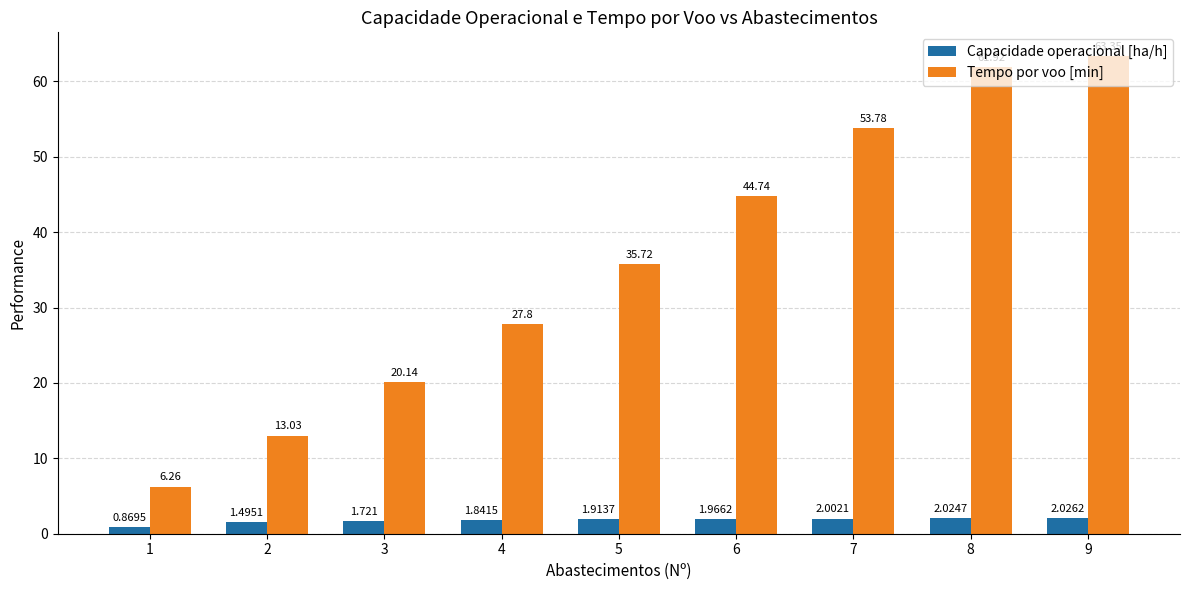

List the series in order of their overall mean, highest first.

Tempo por voo [min], Capacidade operacional [ha/h]